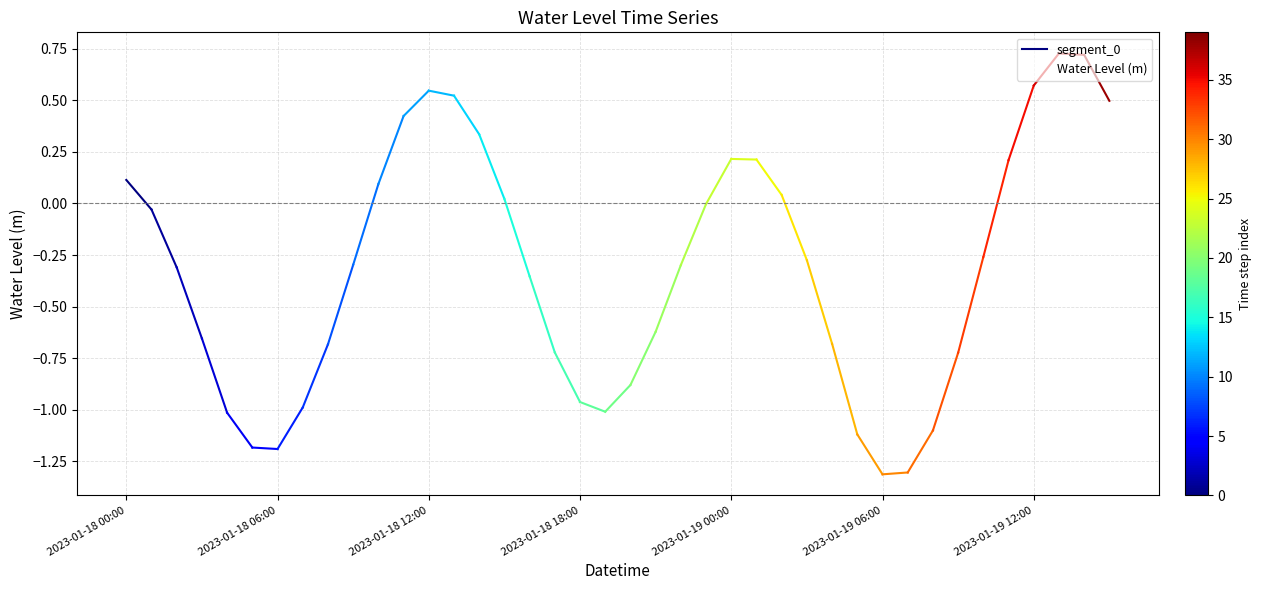

True or false: there are more than 0 points higher than both neighbors.

True